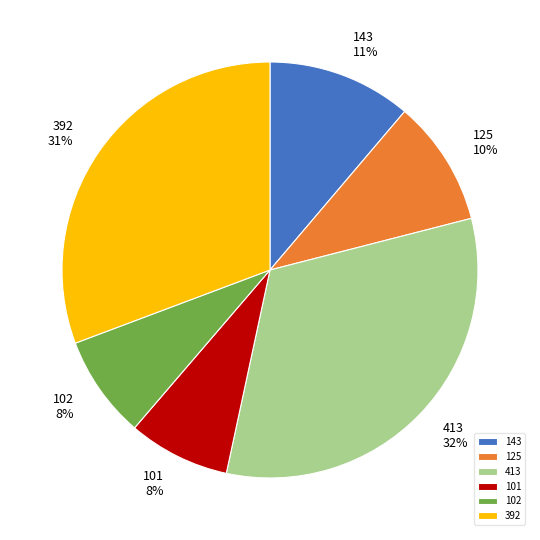

Do 101 and 392 together represent more than half of the pie?

No